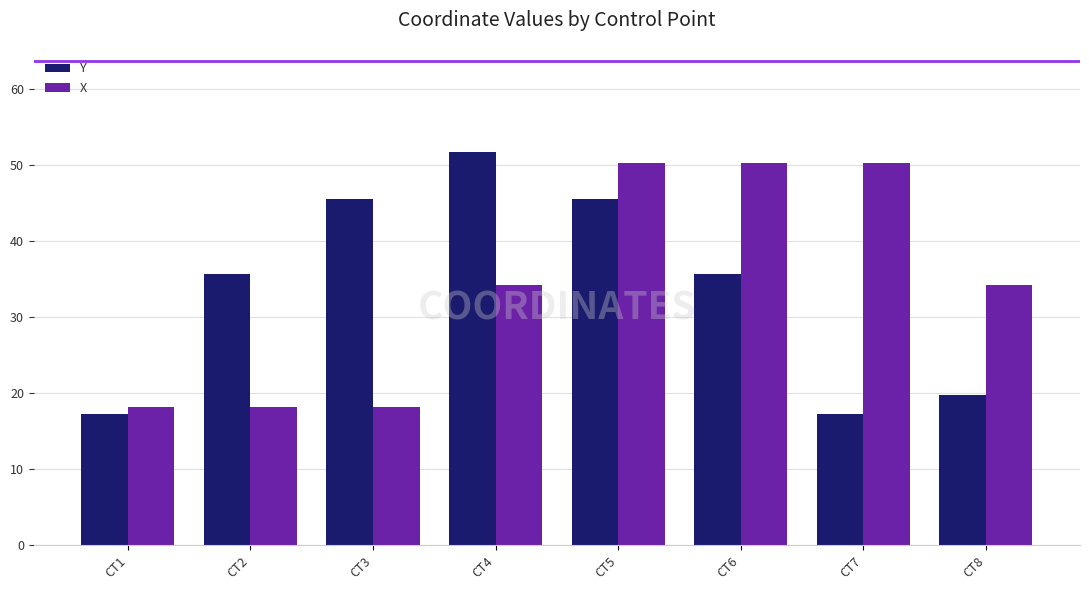

Which series has the largest total across all categories?

X